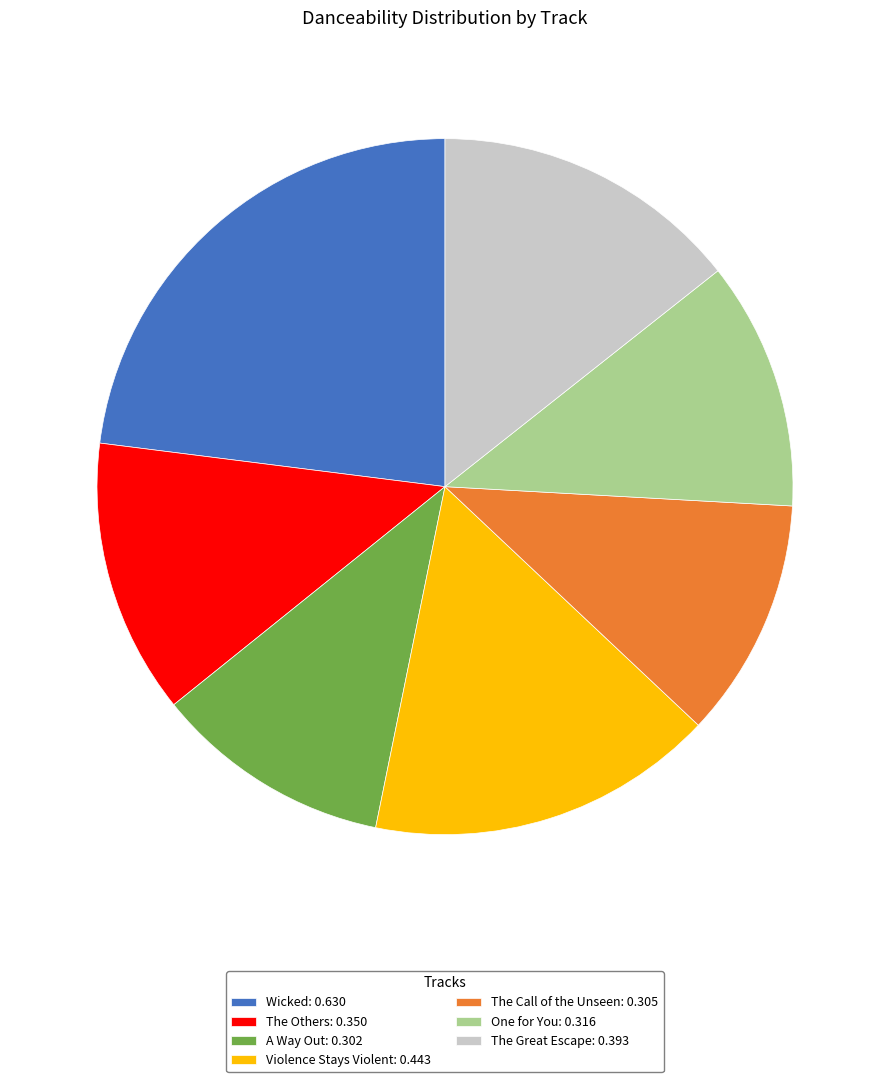

Is it true that Violence Stays Violent: 0.443 is 9% of the pie?

False